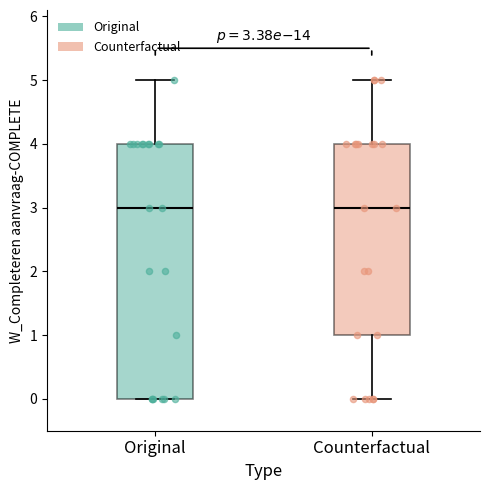

Comparing the boxes themselves (not the whiskers), which one is the tallest?

Original